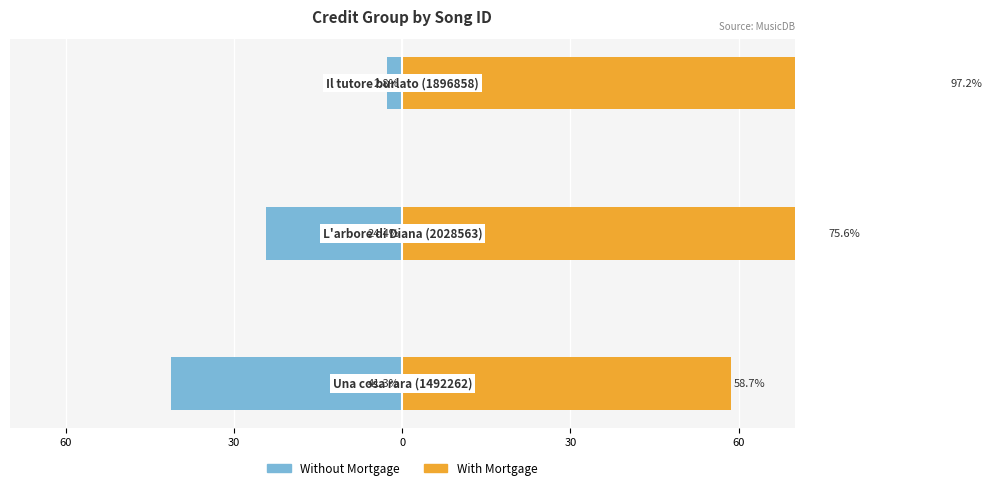

List the series in order of their overall mean, lowest first.

Without Mortgage, With Mortgage